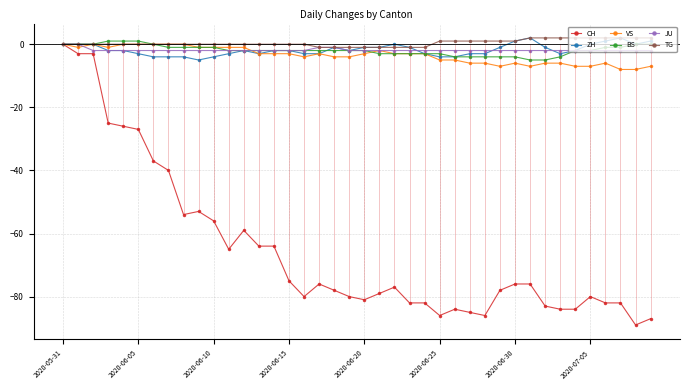

Rank the series at 19 from lowest to highest value.

CH, VS, ZH, BS, JU, TG